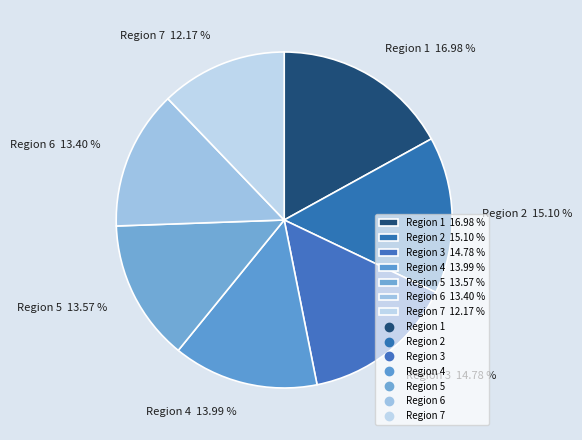

Approximately how many times larger is the value at Region 3 14.78 % compared to Region 7 12.17 %?

1.2